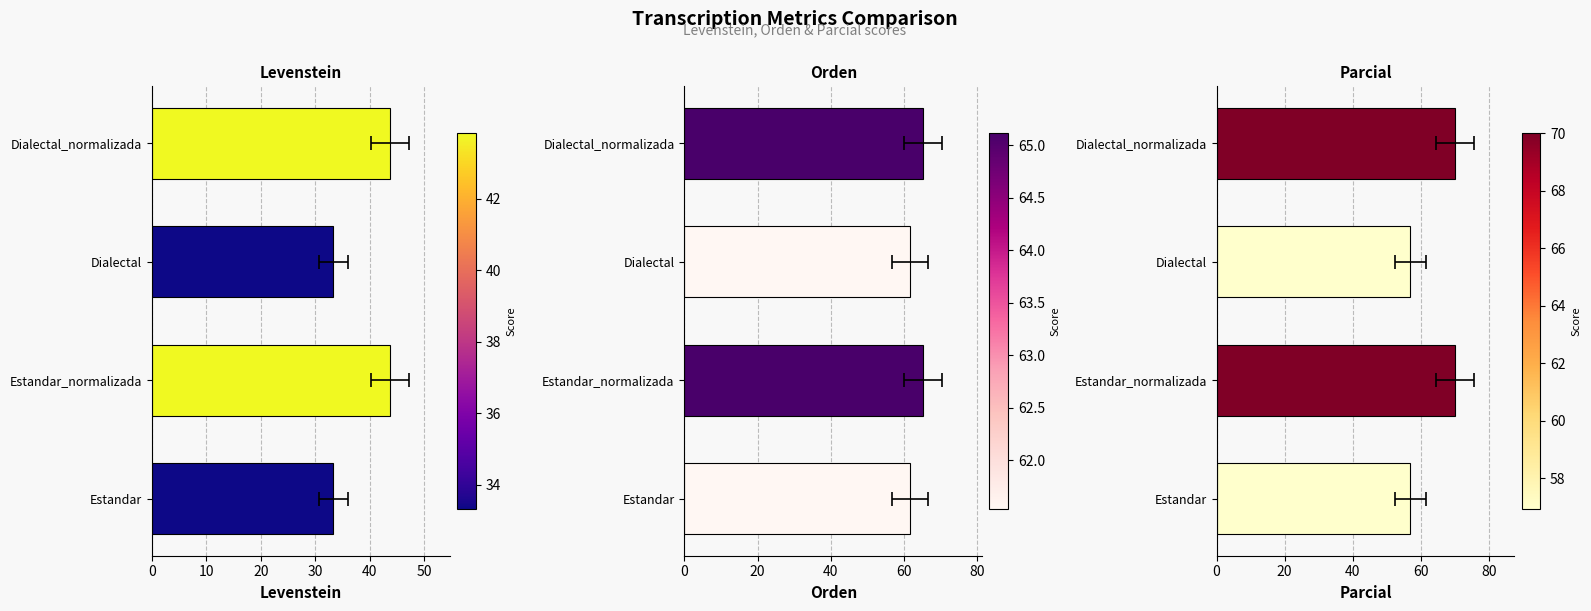

Is the value of Levenstein at Dialectal greater than the value of Orden at Dialectal_normalizada?

No